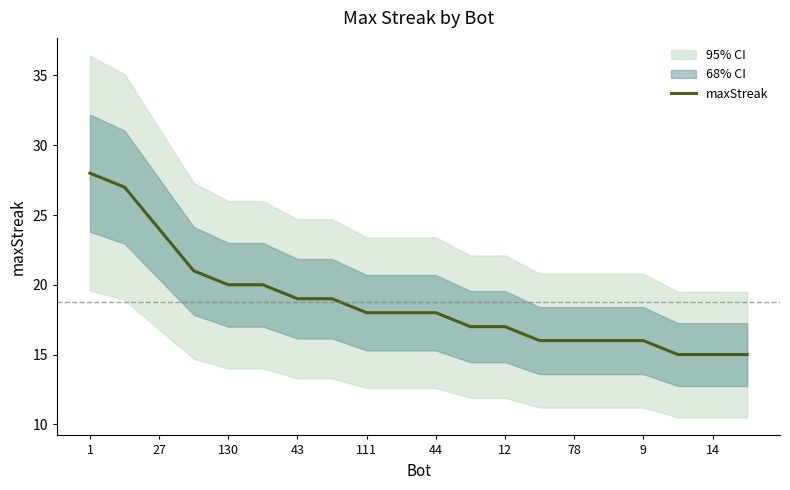

The maxStreak series shows 11 at 43. True or false?

False